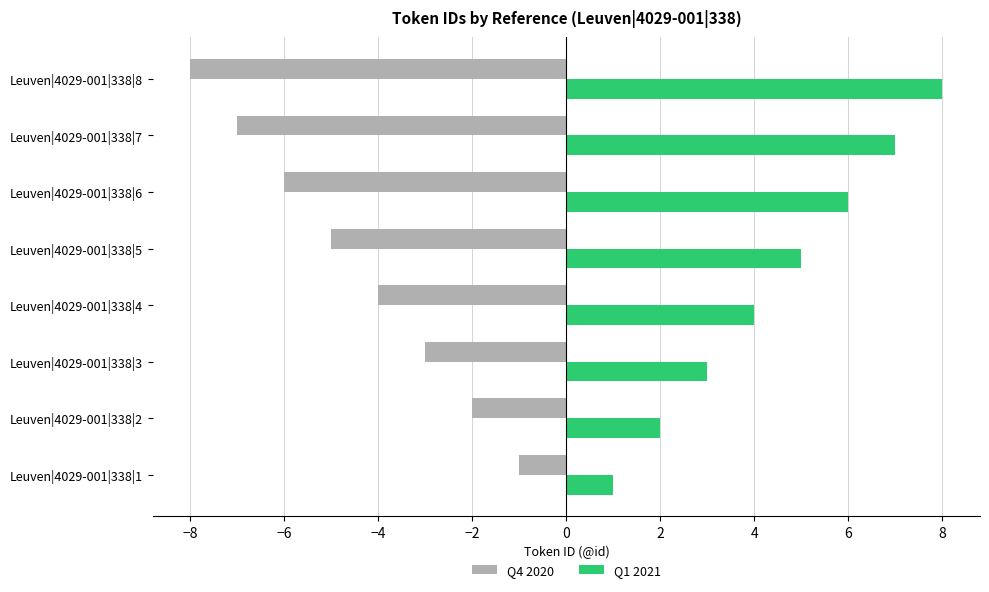

True or false: Q1 2021 has a value of 3 at Leuven|4029-001|338|2.

False